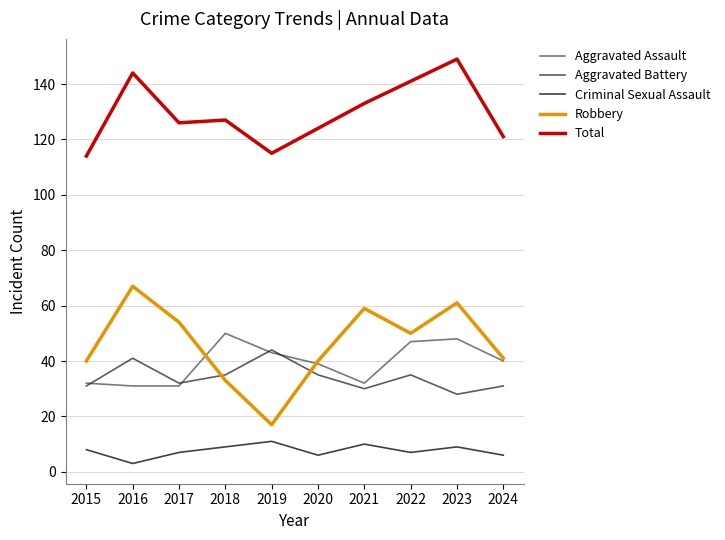

The value of Aggravated Battery at 2020 is 35. True or false?

True